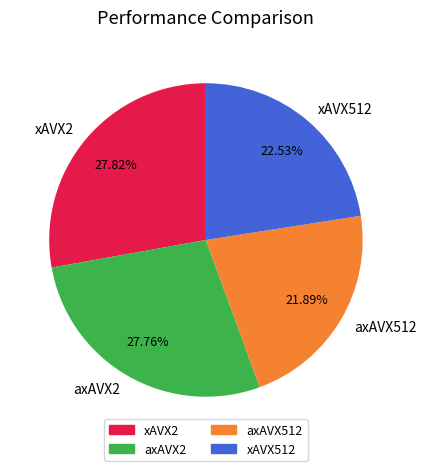

What percentage is the xAVX2 slice, to the nearest percent?

28%